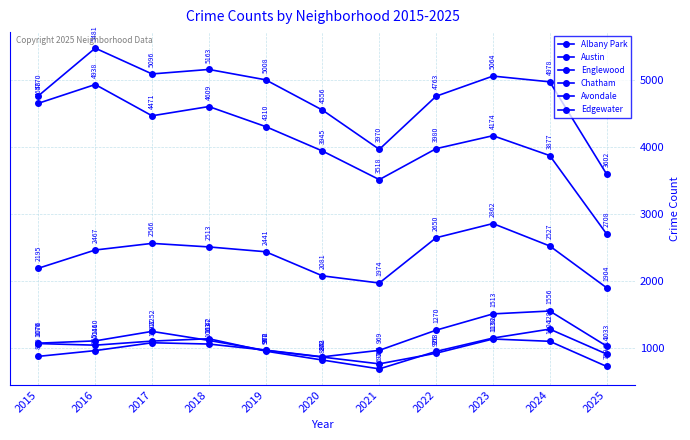

Reading left to right, transcribe all the data shown in this chart.

Albany Park: 2015=1076	2016=1110	2017=1252	2018=1117	2019=968	2020=868	2021=767	2022=926	2023=1138	2024=1104	2025=729
Austin: 2015=4770	2016=5481	2017=5096	2018=5163	2019=5008	2020=4556	2021=3970	2022=4763	2023=5064	2024=4978	2025=3602
Englewood: 2015=4658	2016=4938	2017=4471	2018=4609	2019=4310	2020=3945	2021=3518	2022=3980	2023=4174	2024=3877	2025=2708
Chatham: 2015=2195	2016=2467	2017=2566	2018=2513	2019=2441	2020=2081	2021=1974	2022=2650	2023=2862	2024=2527	2025=1904
Avondale: 2015=1070	2016=1046	2017=1107	2018=1142	2019=957	2020=824	2021=692	2022=953	2023=1152	2024=1286	2025=914
Edgewater: 2015=879	2016=965	2017=1082	2018=1063	2019=972	2020=872	2021=969	2022=1270	2023=1513	2024=1556	2025=1033